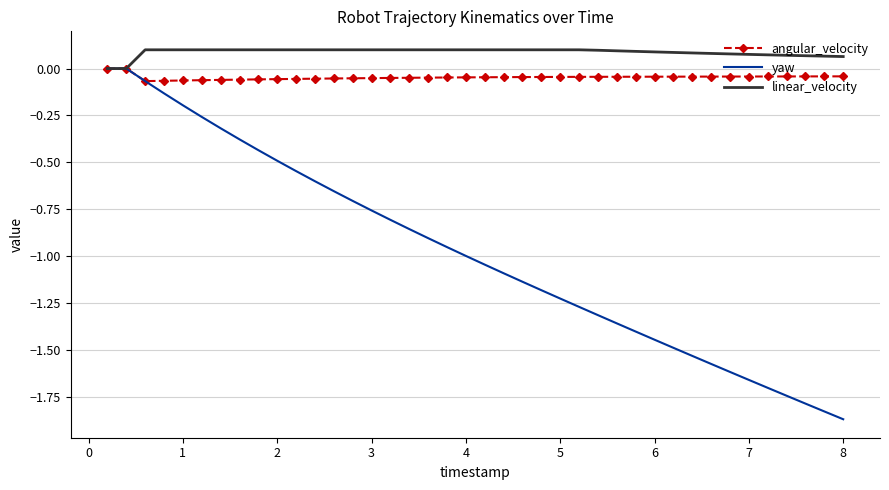

Which series has the largest total across all categories?

linear_velocity